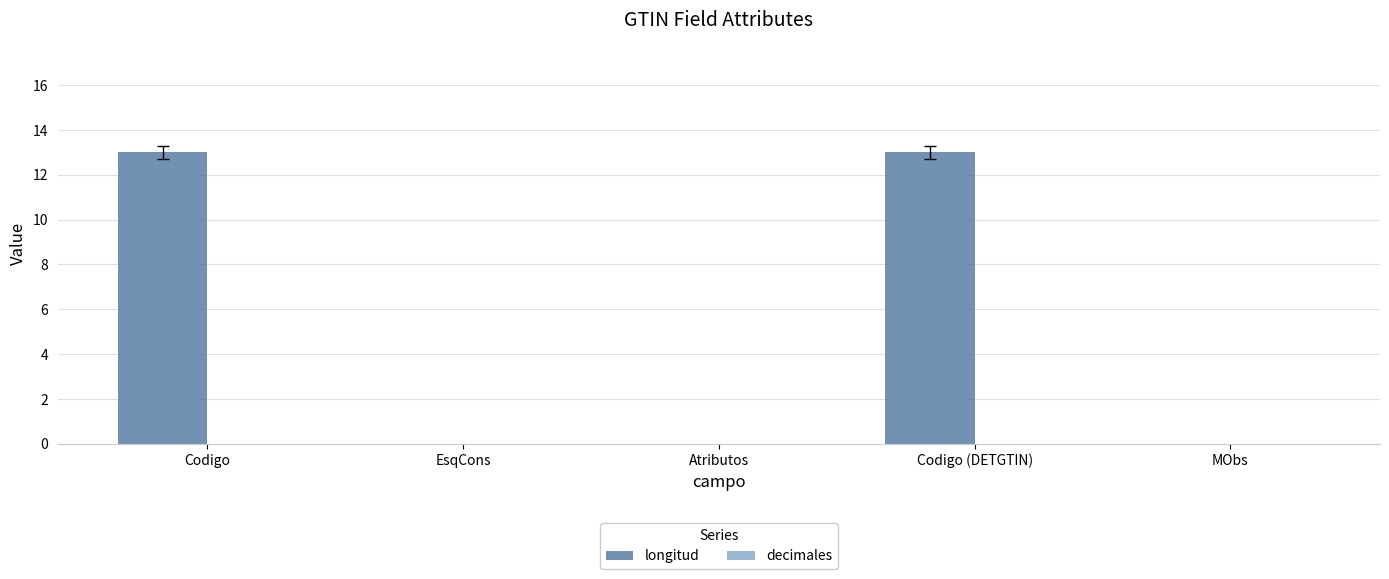

Is it true that the value at Codigo (DETGTIN) is 3?

False